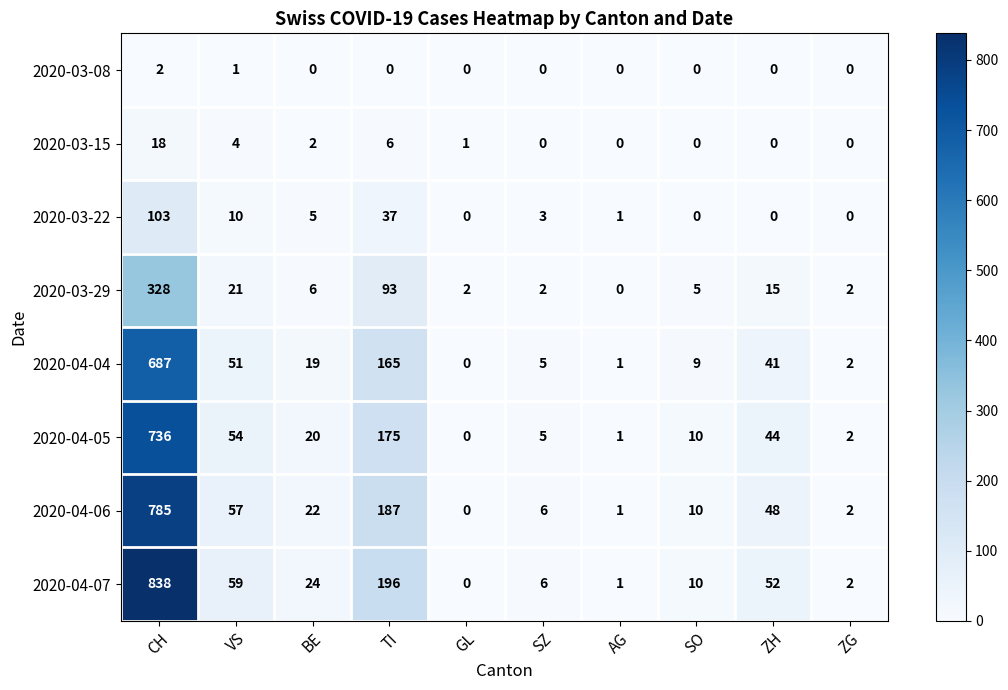

Count the number of categories in the chart.

10